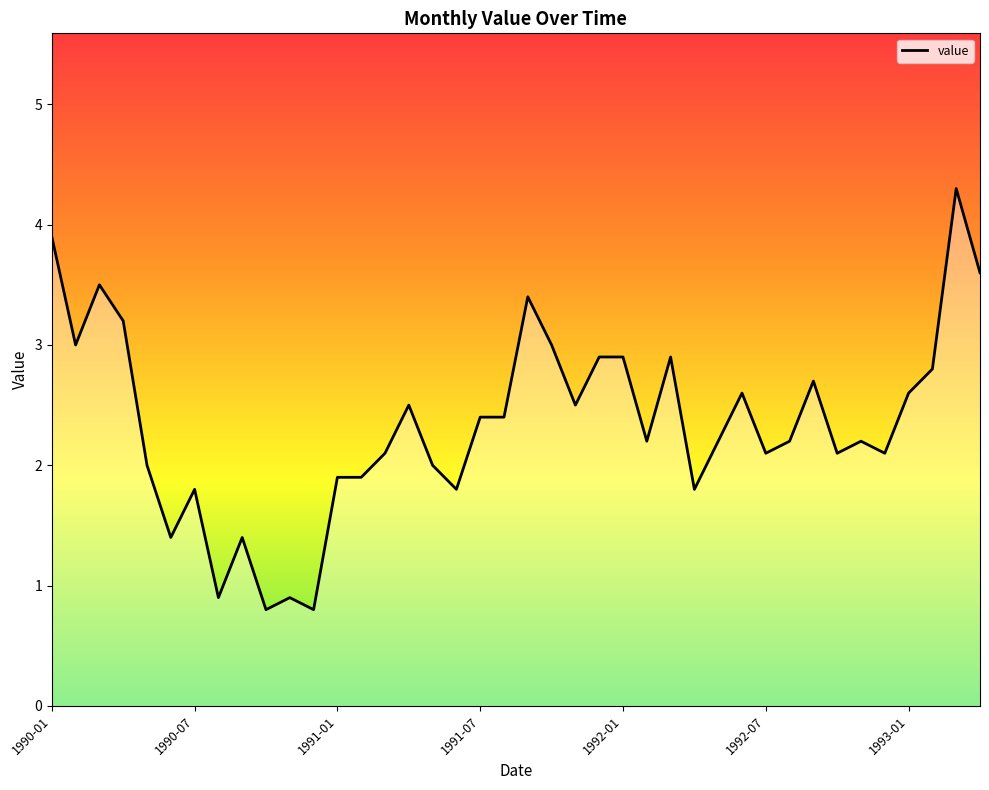

What is the difference between the maximum and minimum values?

3.5